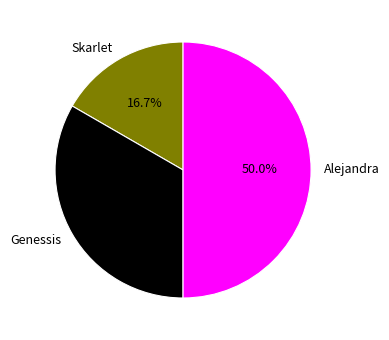

To the nearest percent, what is the difference between the Skarlet and Genessis slice percentages?

17%